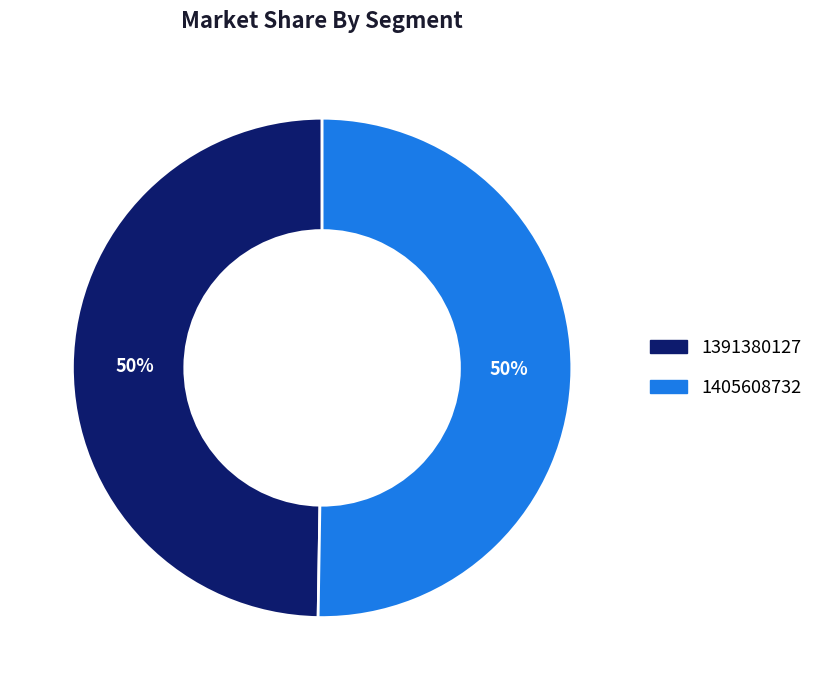

What is the ratio of the value at 1391380127 to the value at 1405608732?

1.0